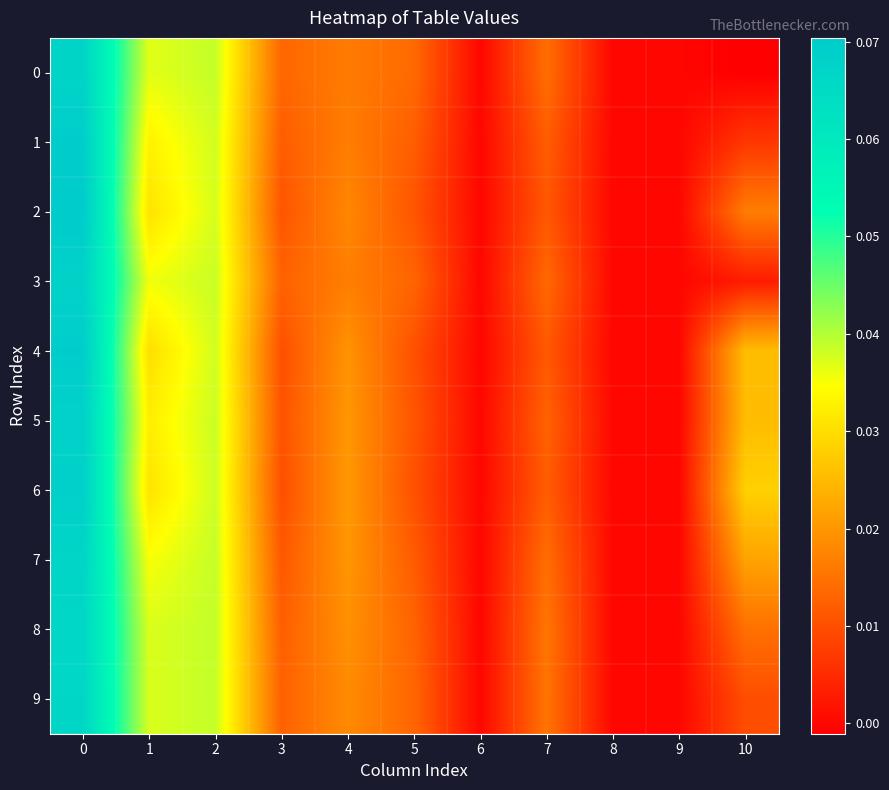

Which series has the largest total across all categories?

7